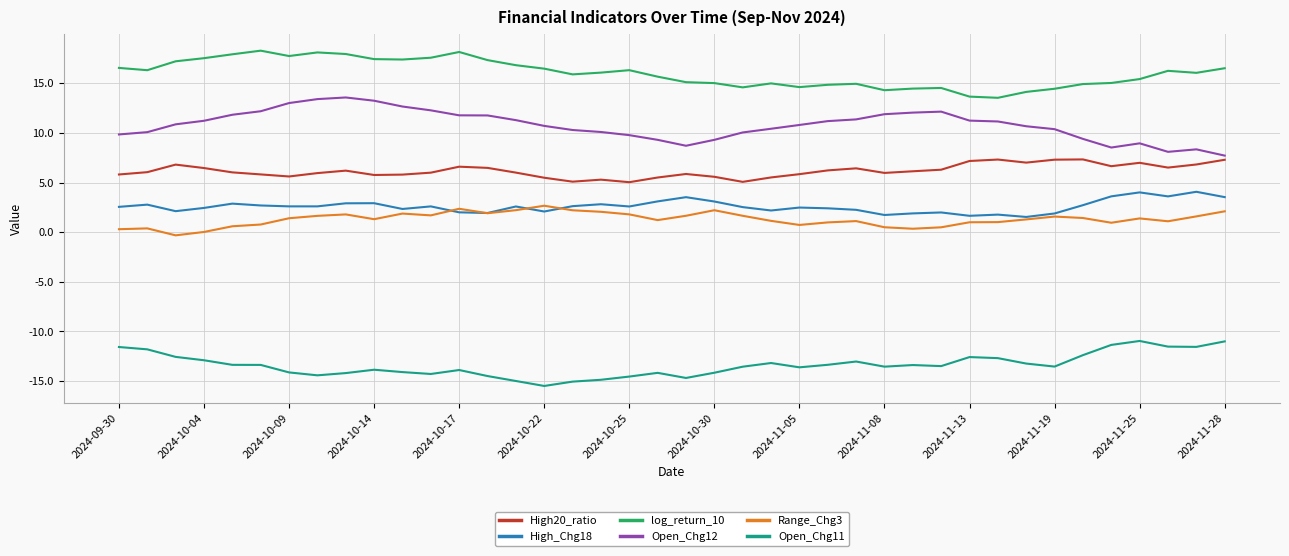

How many lines are shown in the chart?

6